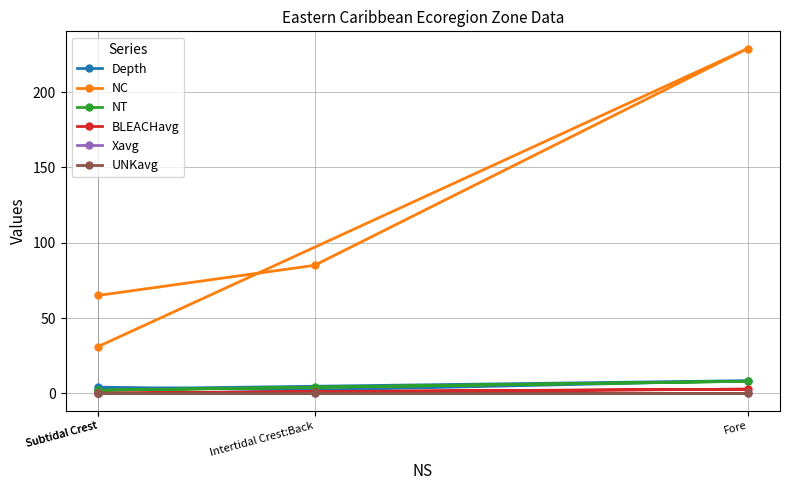

Does the chart have visible grid lines?

Yes